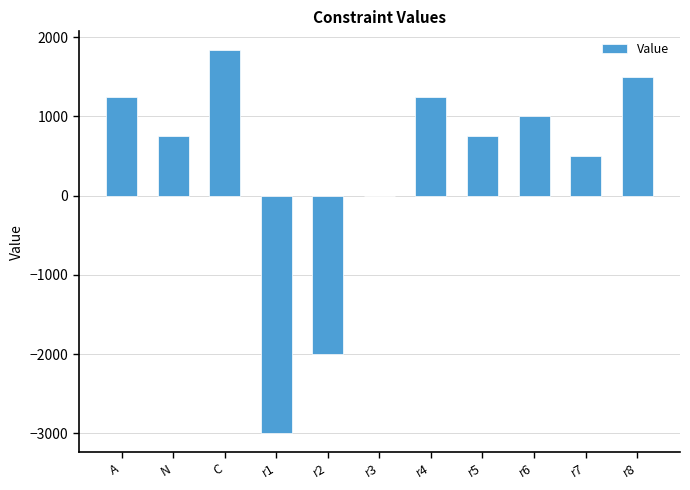

What is the sum of the values at A and N?

2000.0